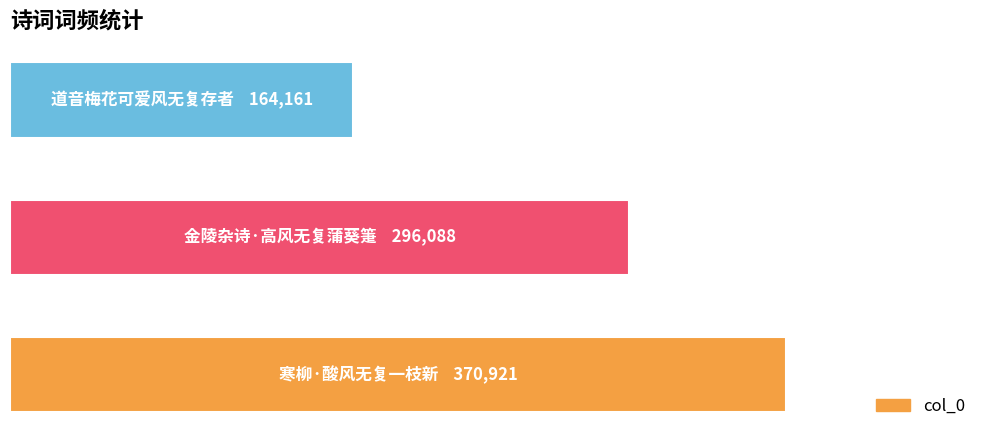

Are the bars horizontal?

Yes